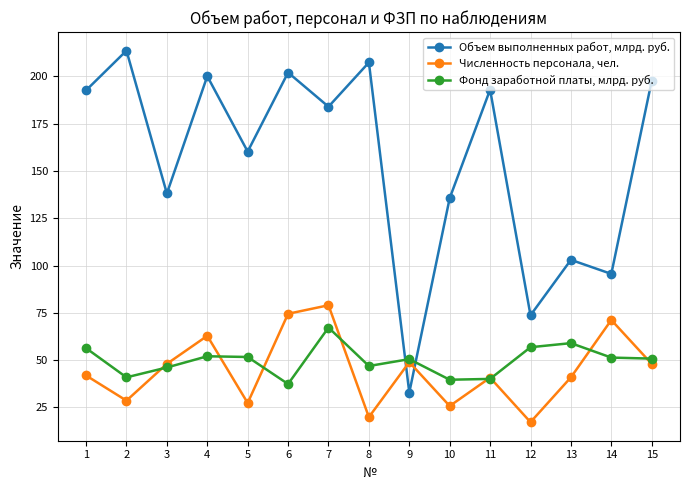

What is the approximate value of Численность персонала, чел. at 15?

48.0